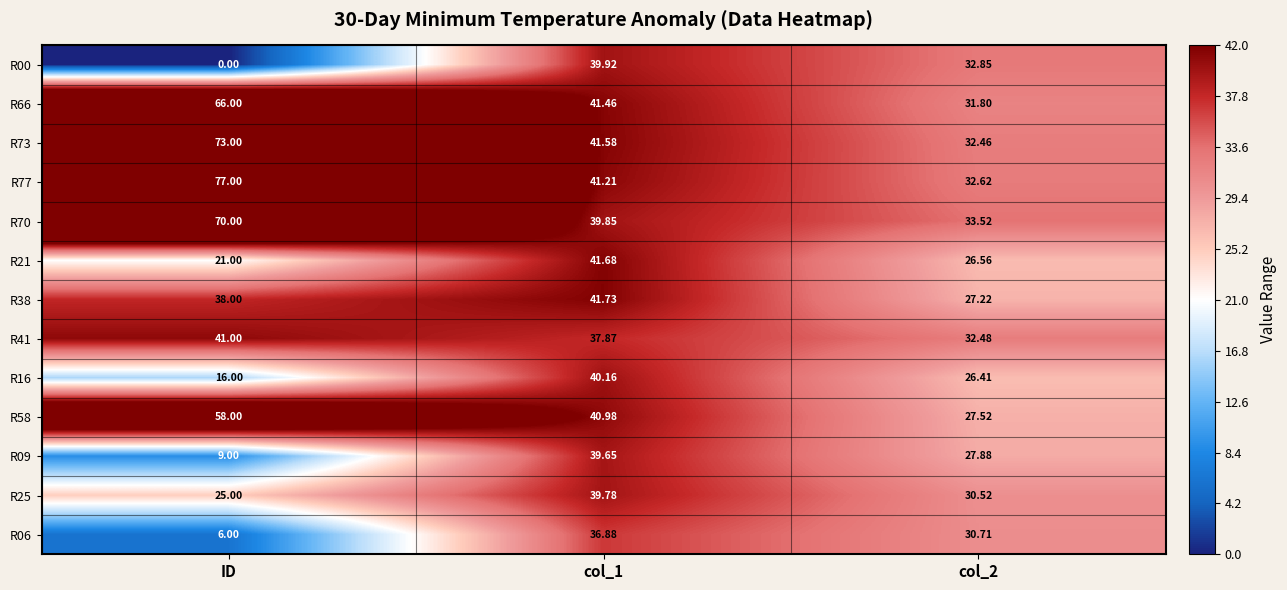

Is the value of R00 at col_2 greater than the value of R41 at ID?

No